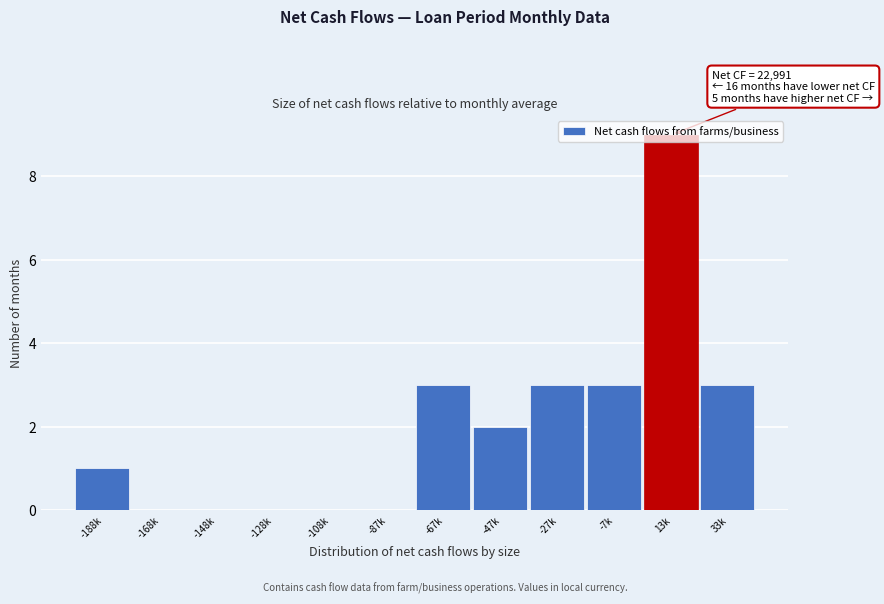

What is the sum of all values?

24